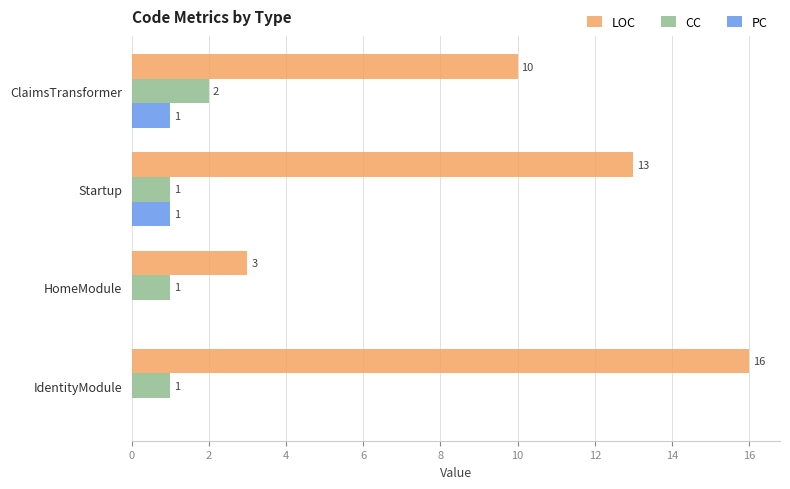

How many data points does each series have?

4